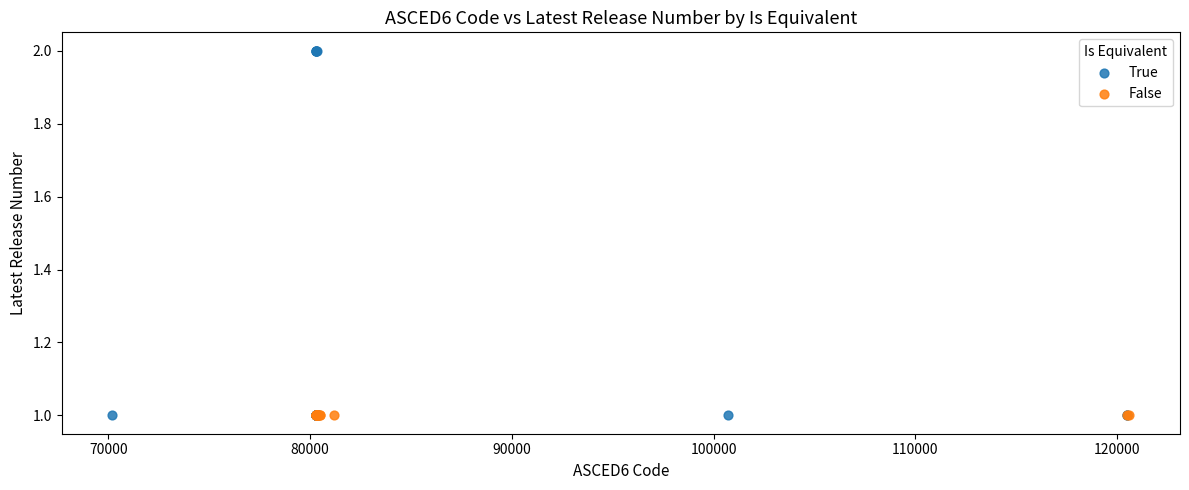

Which series reaches the maximum Y coordinate?

True